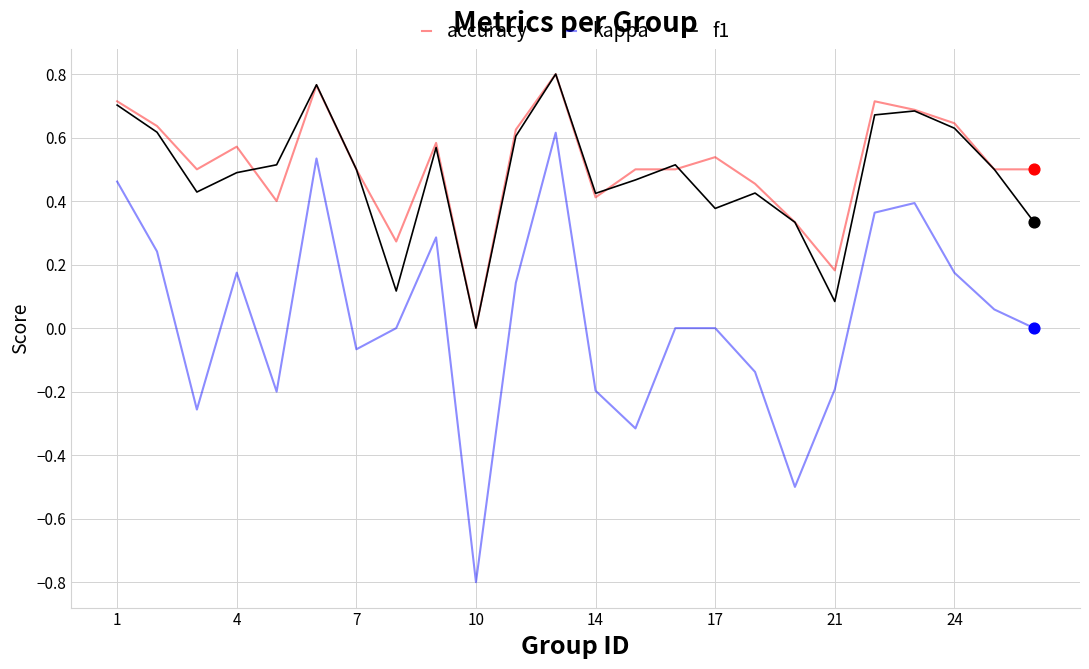

True or false: accuracy and kappa cross at least once.

False